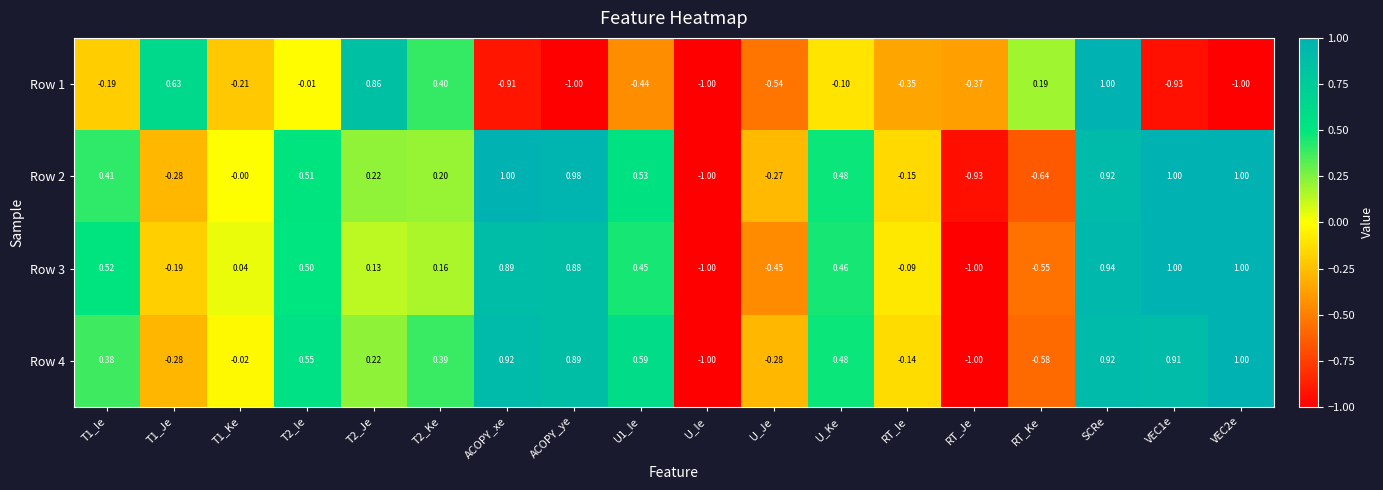

Count the number of categories in the chart.

18